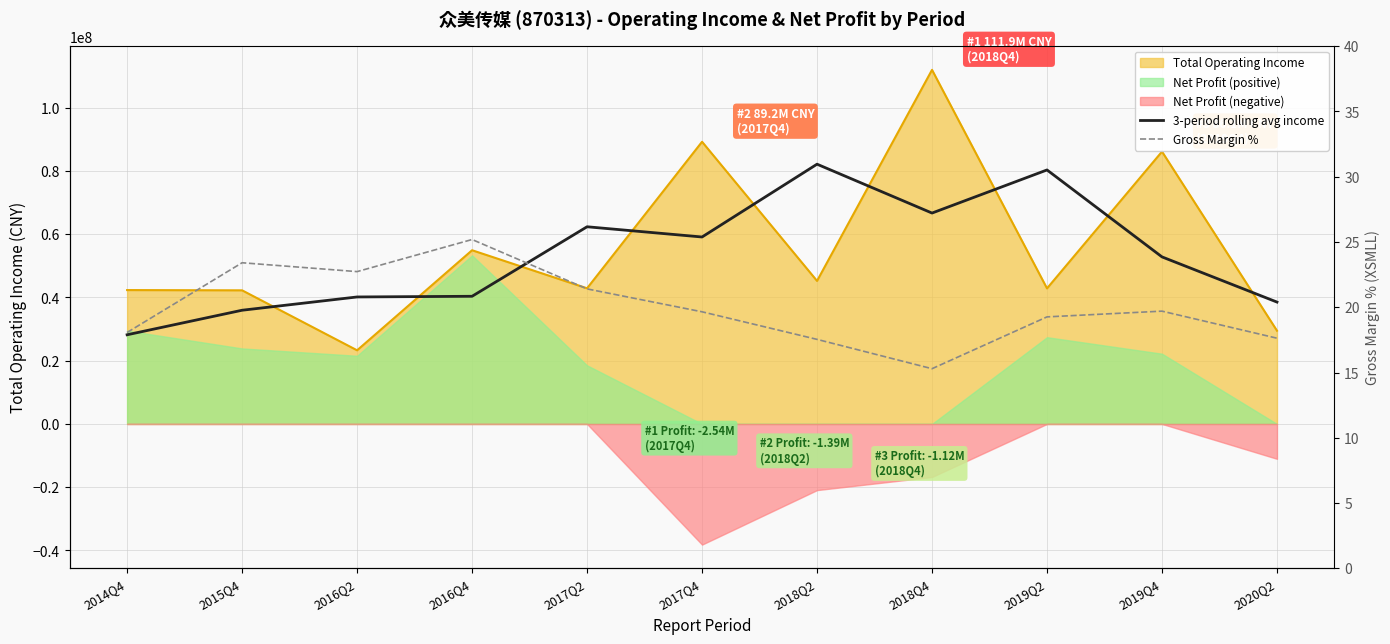

What value does the 3-period rolling avg income series have at 2016Q2?

40132674.3